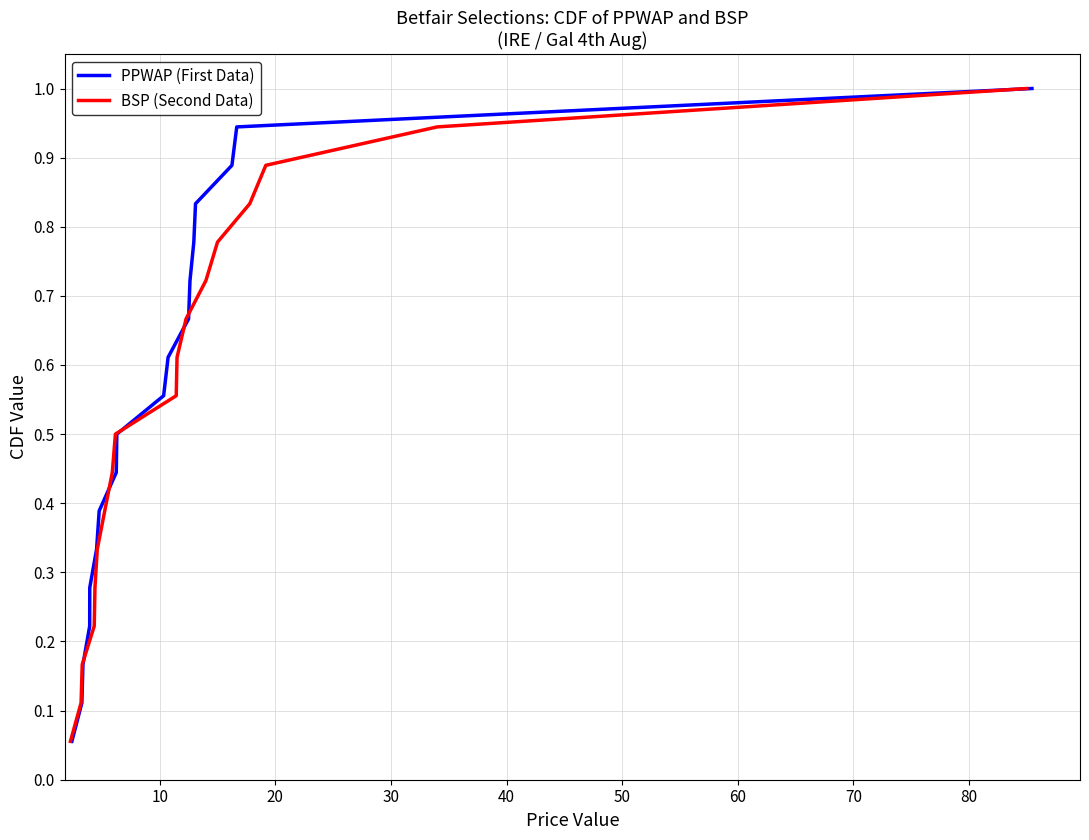

What is the value of the PPWAP (First Data) point at the 7th from the left?

0.4